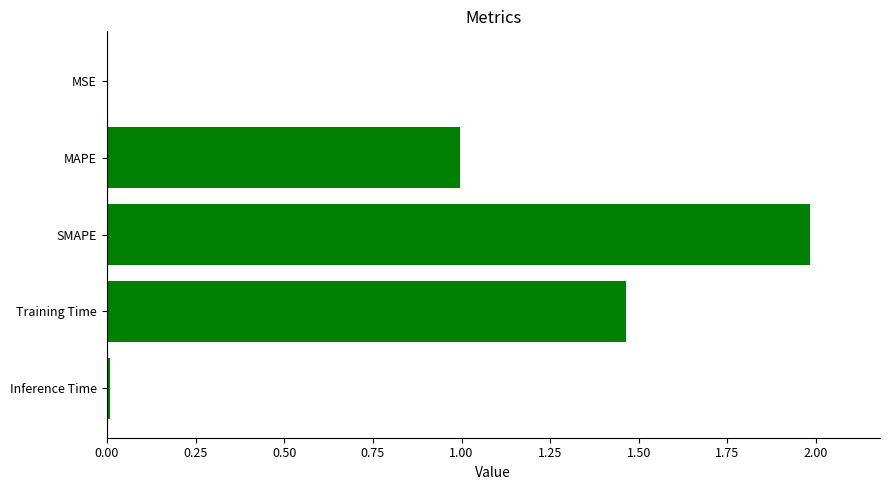

Between Training Time and MAPE, which is larger?

Training Time